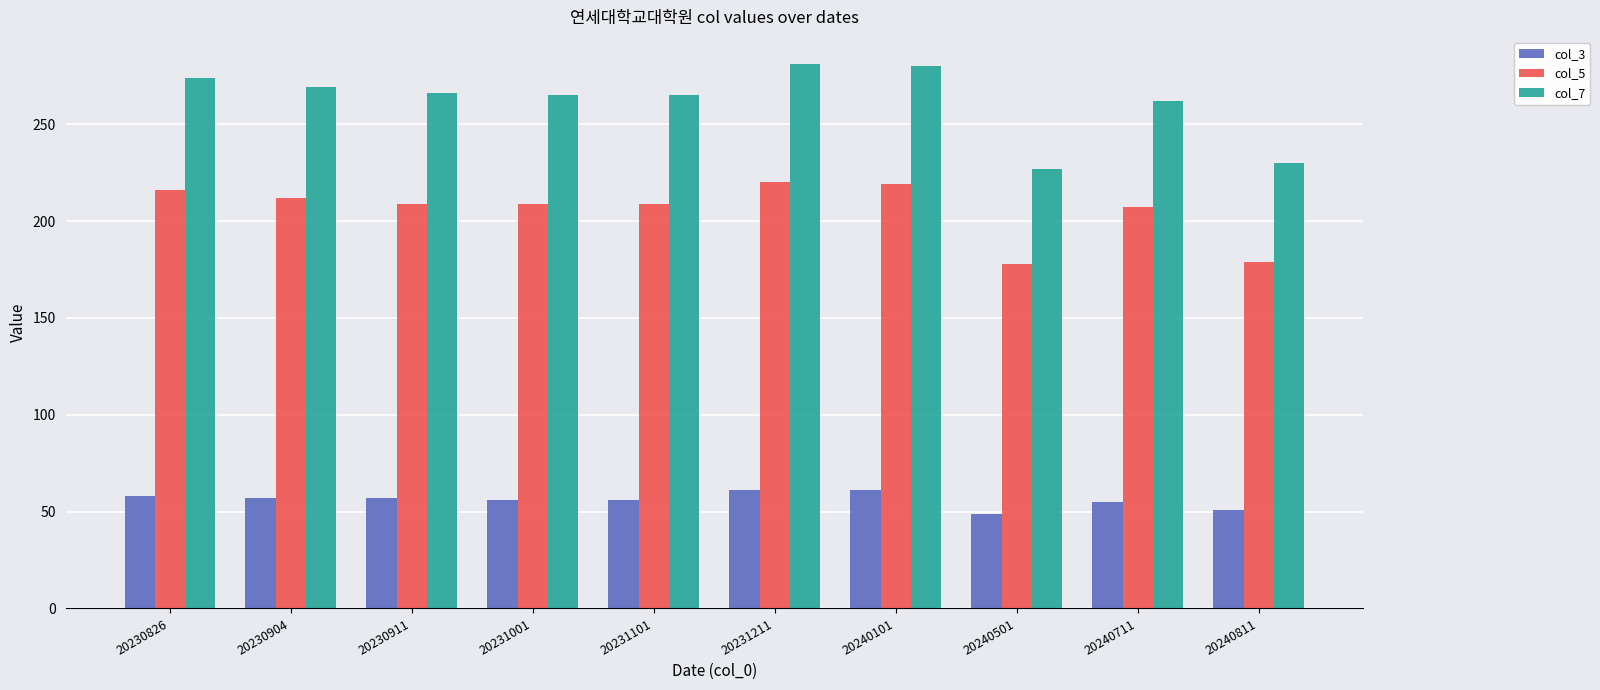

Rank the series by their maximum value, from highest to lowest.

col_7, col_5, col_3